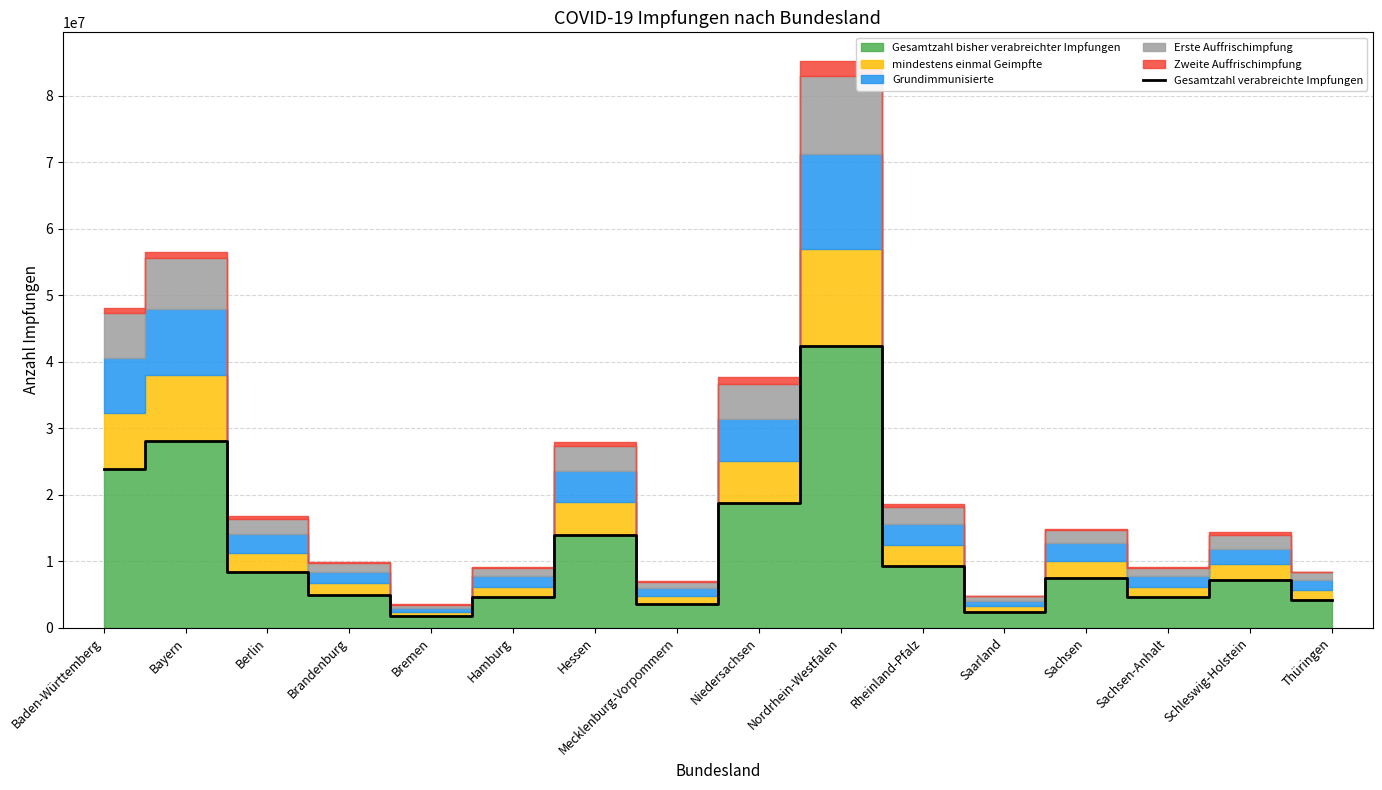

How many points are higher than both their immediate neighbors (excluding endpoints)?

5